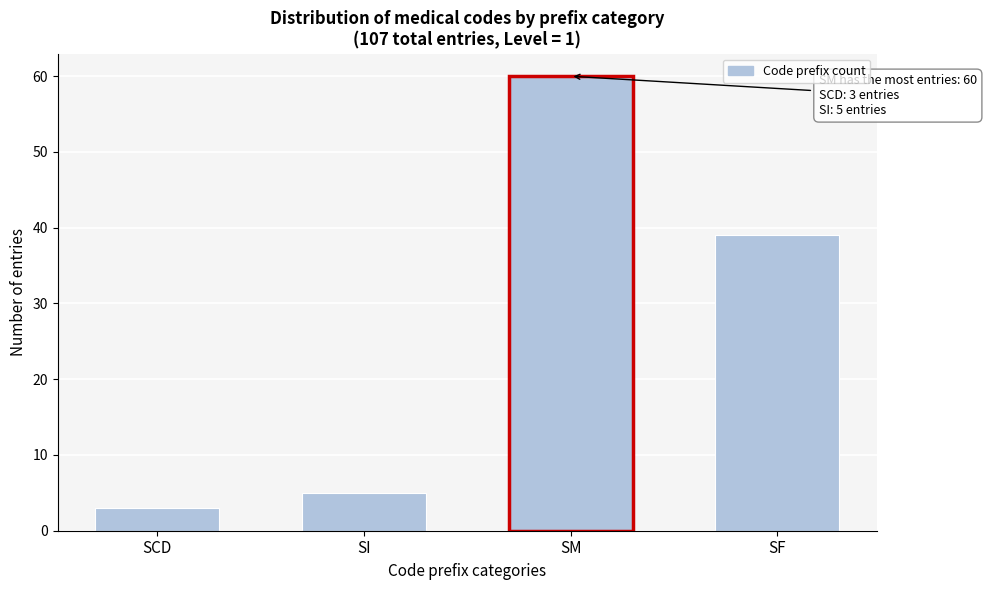

Reading left to right, transcribe all the data shown in this chart.

SCD=3	SI=5	SM=60	SF=39